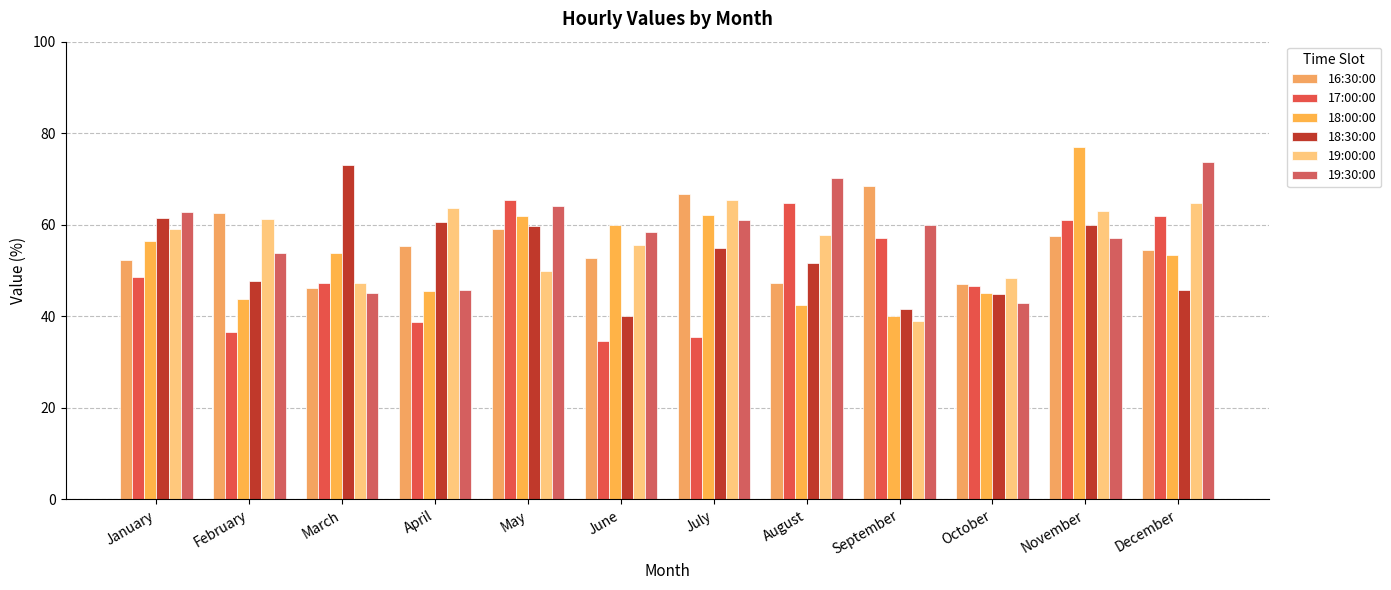

How many data points does each series have?

12